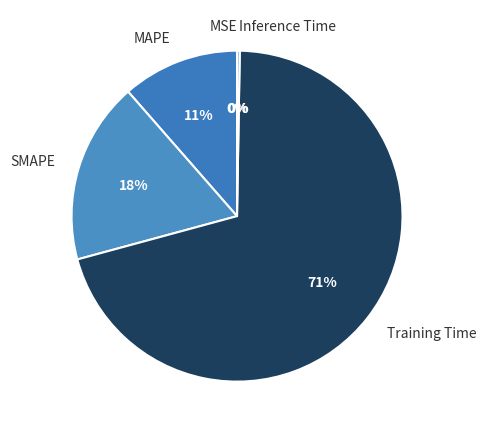

Which slice represents more than half of the pie?

Training Time